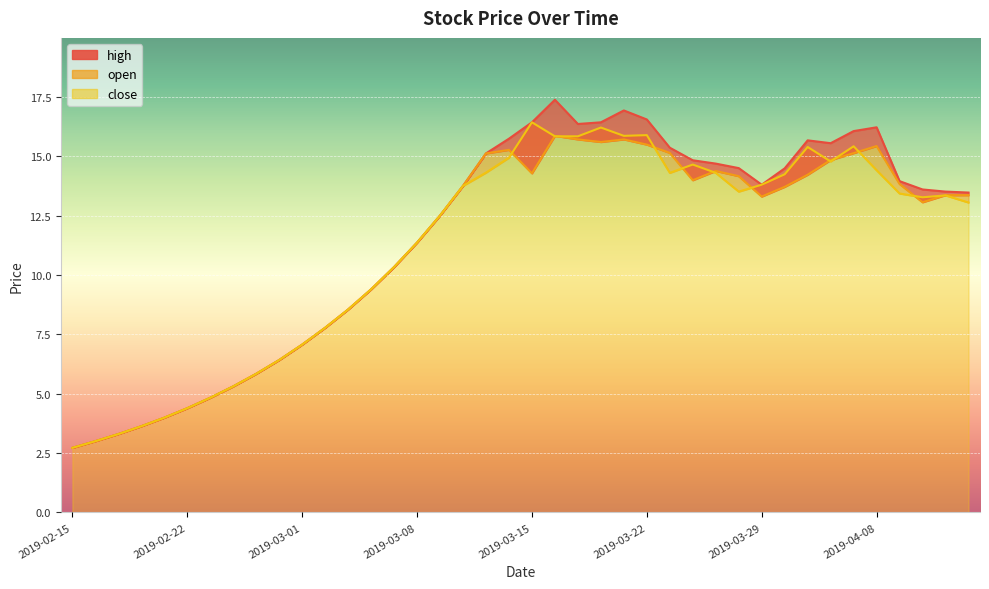

In open, how many points are higher than both neighbors (excluding endpoints)?

5